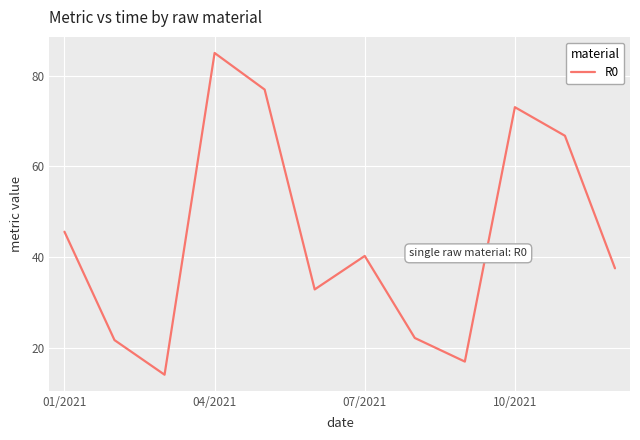

What is the maximum value shown in the chart?

85.0